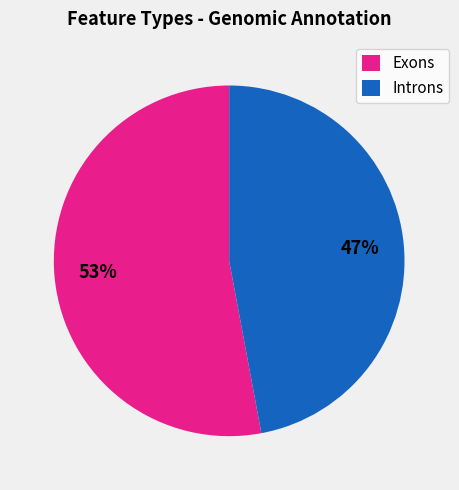

Approximately how many times larger is the value at Exons compared to Introns?

1.1